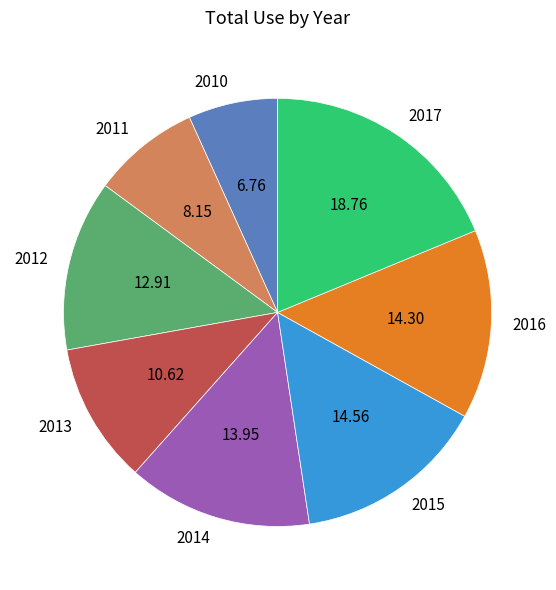

Count the number of slices in the pie.

8